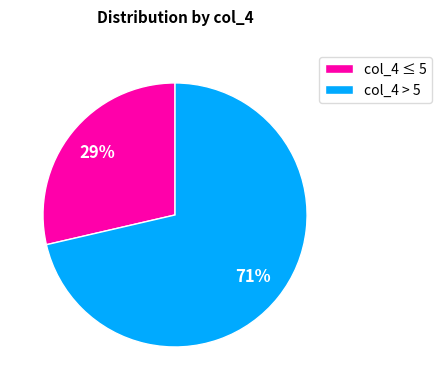

Count the number of slices in the pie.

2